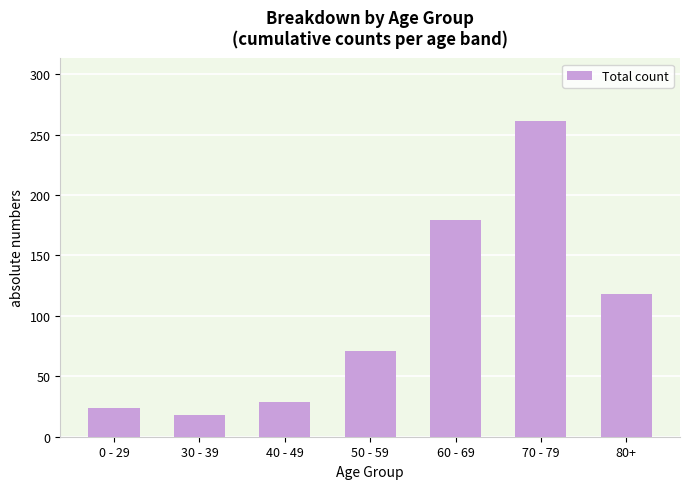

Reading left to right, what are all the values shown in this chart?

24	18	29	71	179	261	118